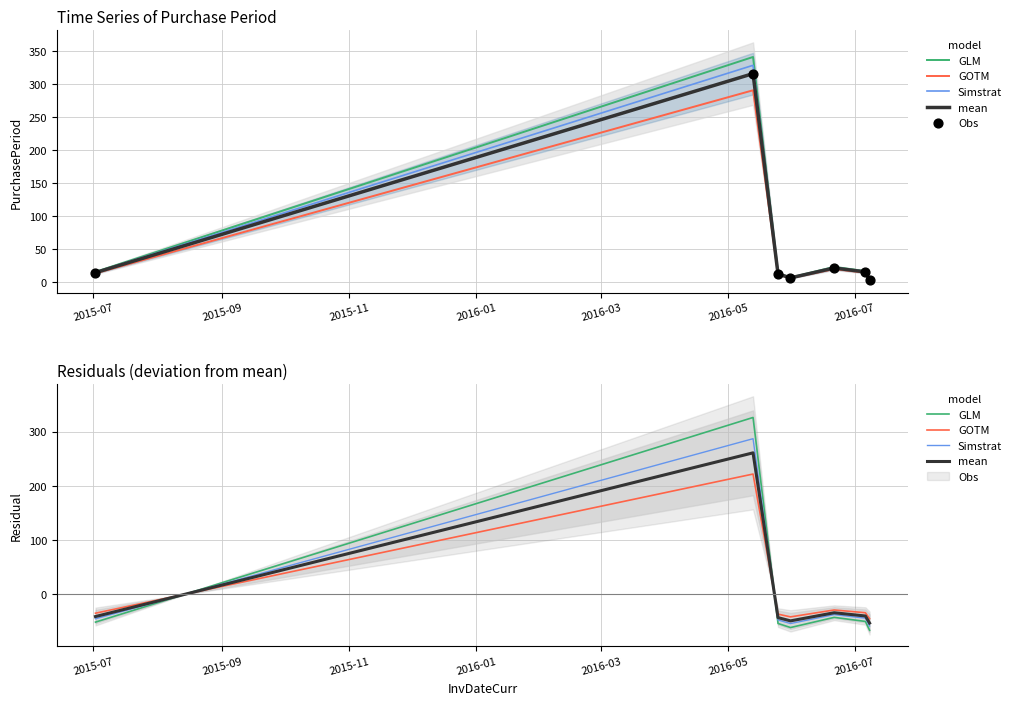

Which series contains the highest Y value?

GLM